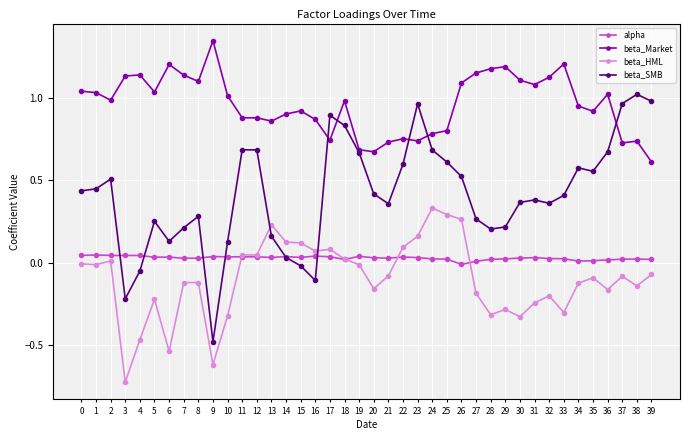

What are all the series names shown in the legend?

alpha, beta_Market, beta_HML, beta_SMB